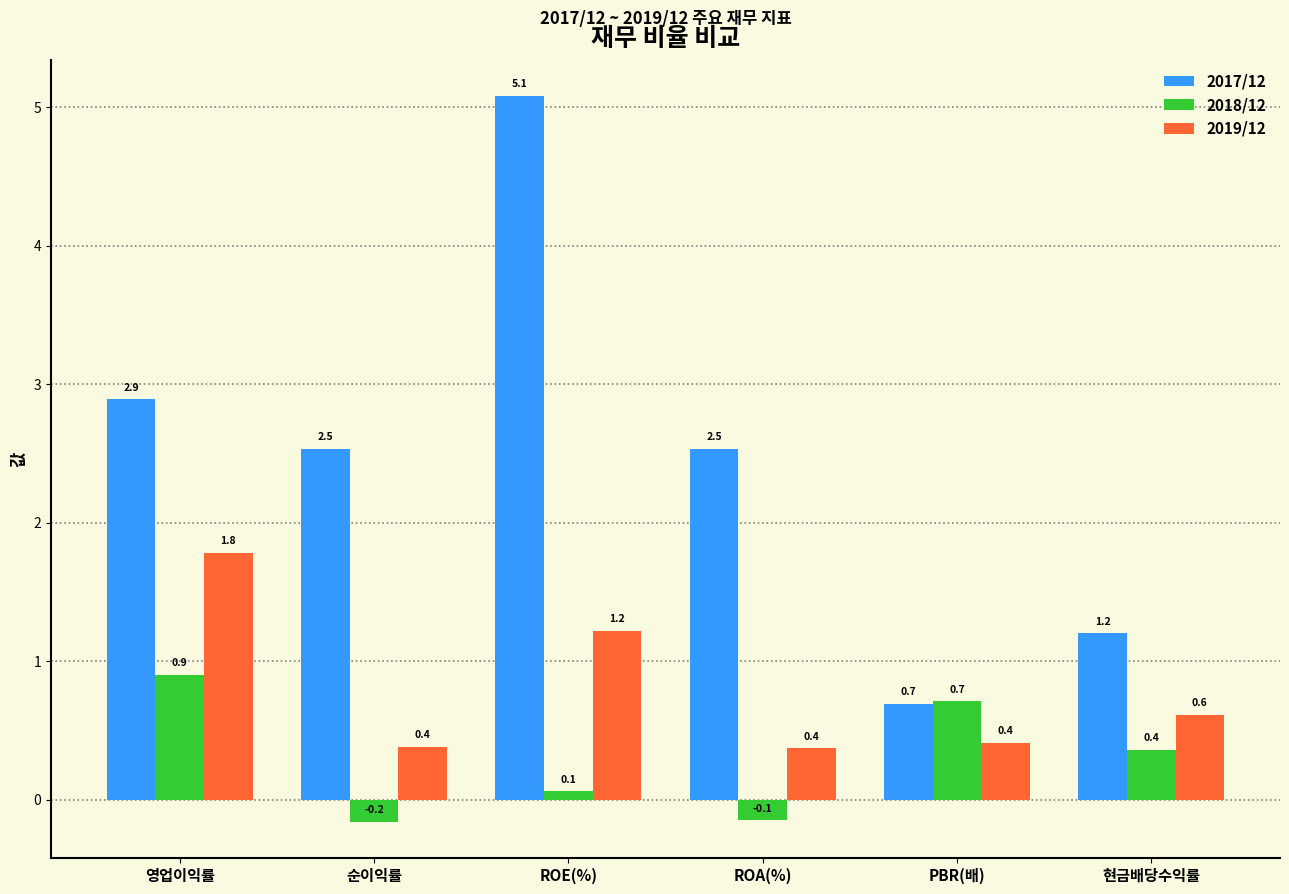

Reading left to right, extract all data points from this chart.

2017/12: 2.9	2.5	5.1	2.5	0.7	1.2
2018/12: 0.9	-0.2	0.1	-0.1	0.7	0.4
2019/12: 1.8	0.4	1.2	0.4	0.4	0.6